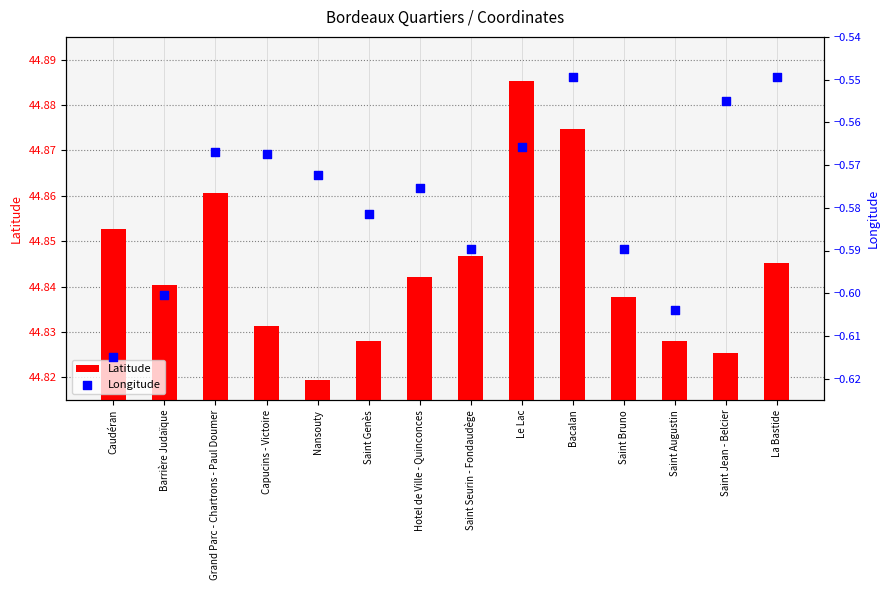

What is the total value across all series at Barrière Judaïque?

44.2